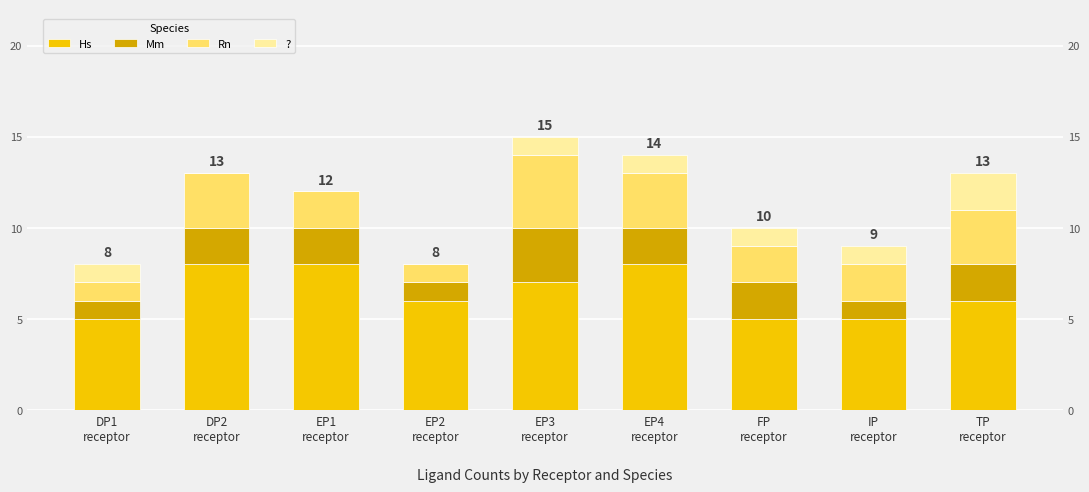

What are all the series names shown in the legend?

Hs, Mm, Rn, ?